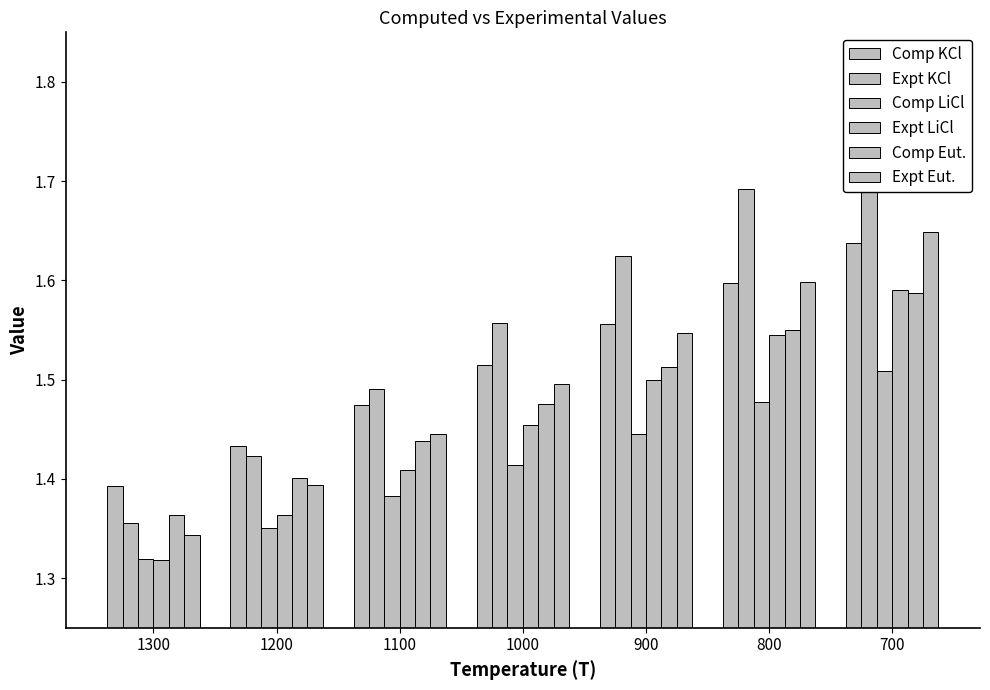

What is the spread (max minus min) of values at 1200?

0.1